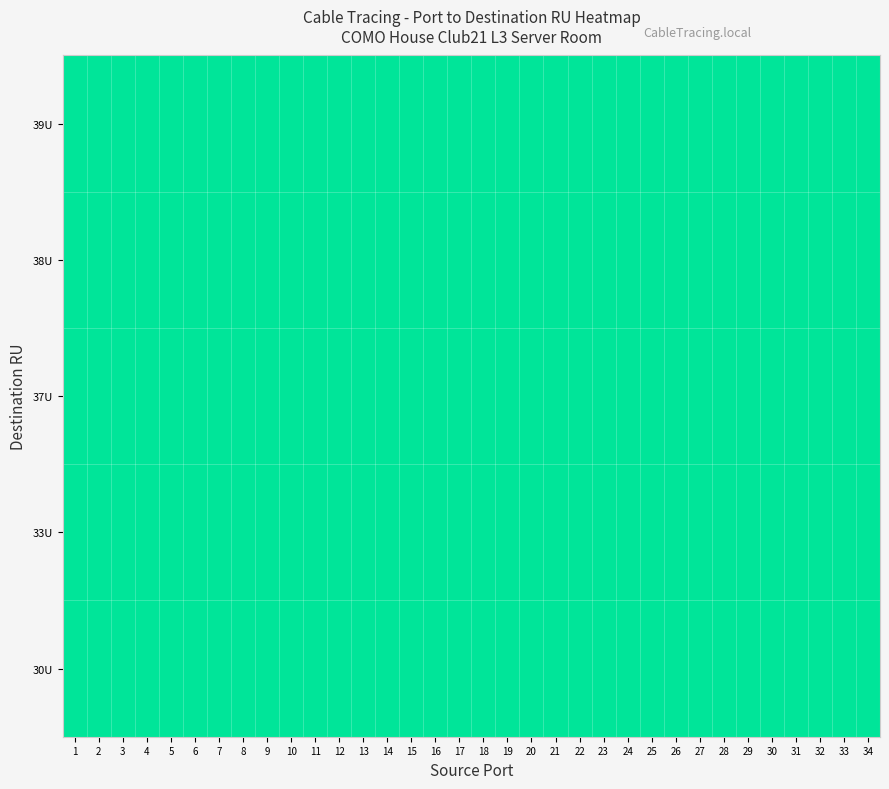

Which label corresponds to the largest value in the chart?

33